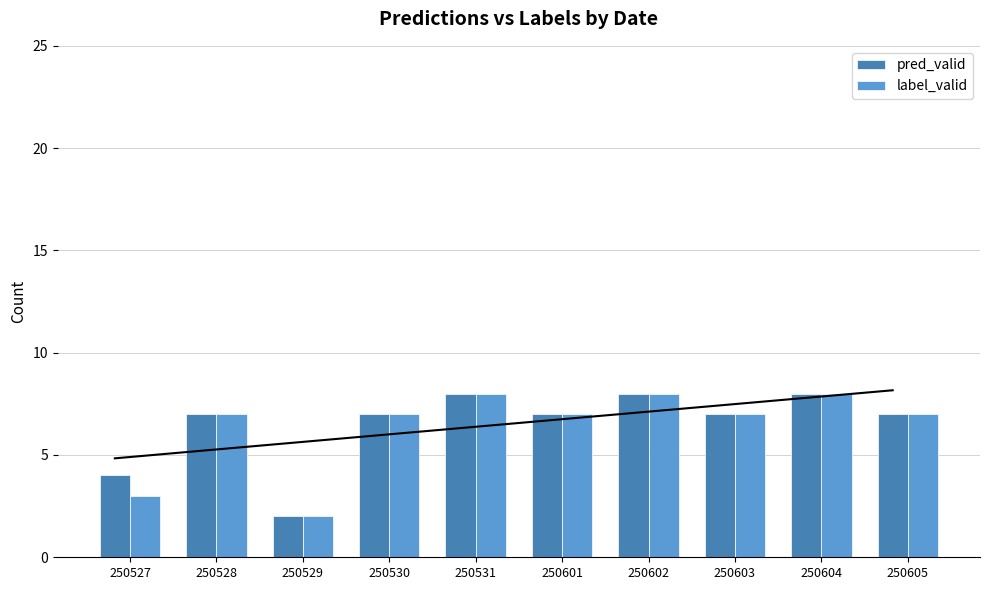

What is the value of the label_valid bar at the 2nd from the left?

7